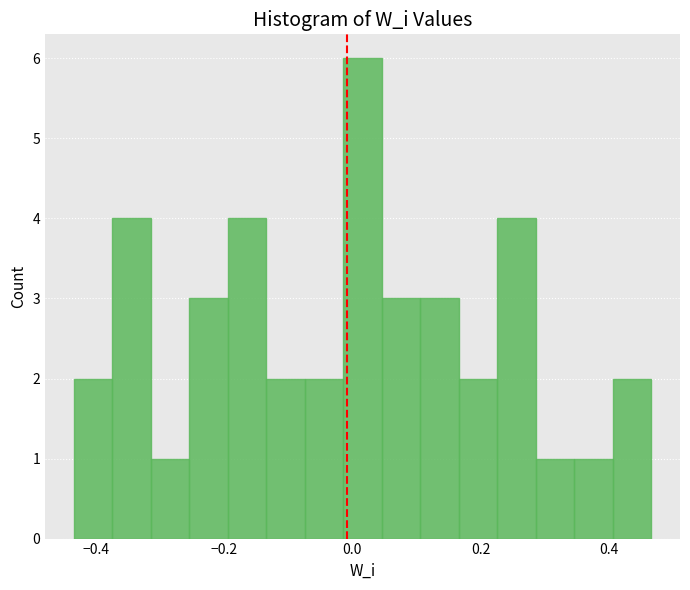

Read against the x-axis, roughly where is the centre of the tallest bar?

0.02